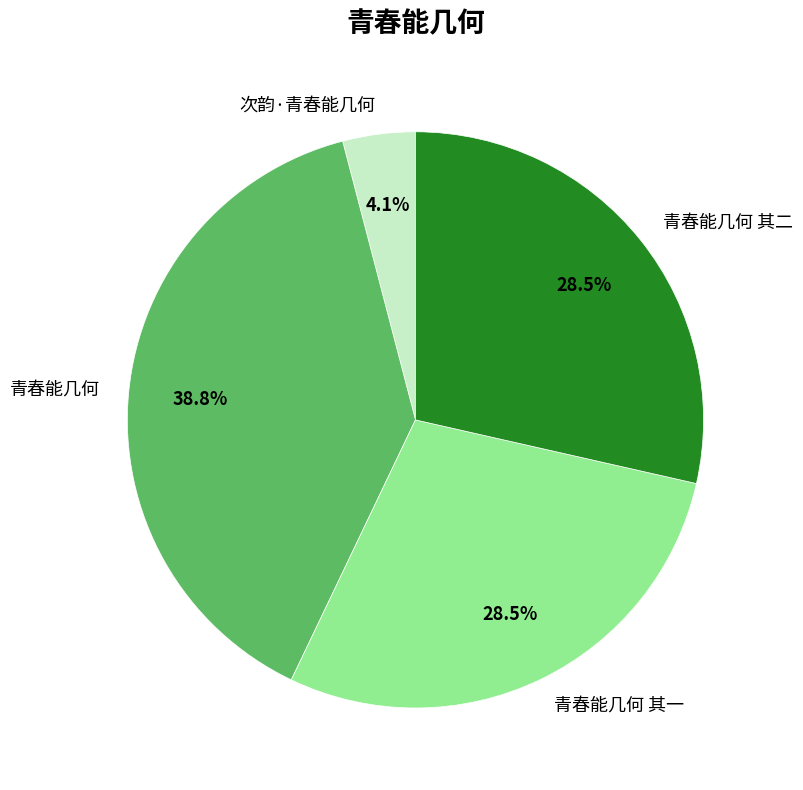

Combined, what portion of the pie is 次韵·青春能几何 and 青春能几何?

42.9%